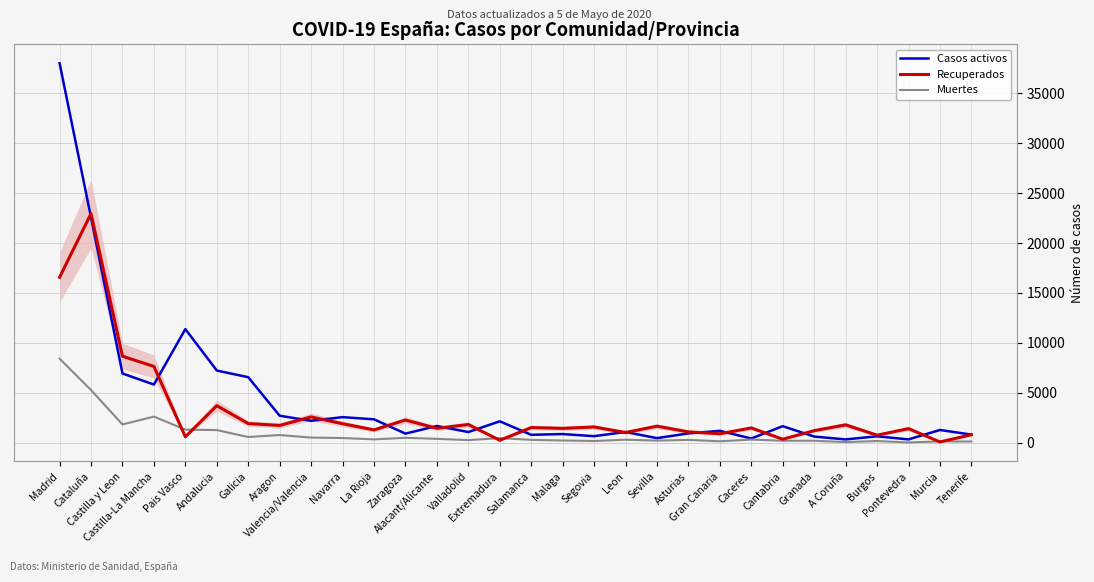

Which series has the widest spread of values?

Casos activos